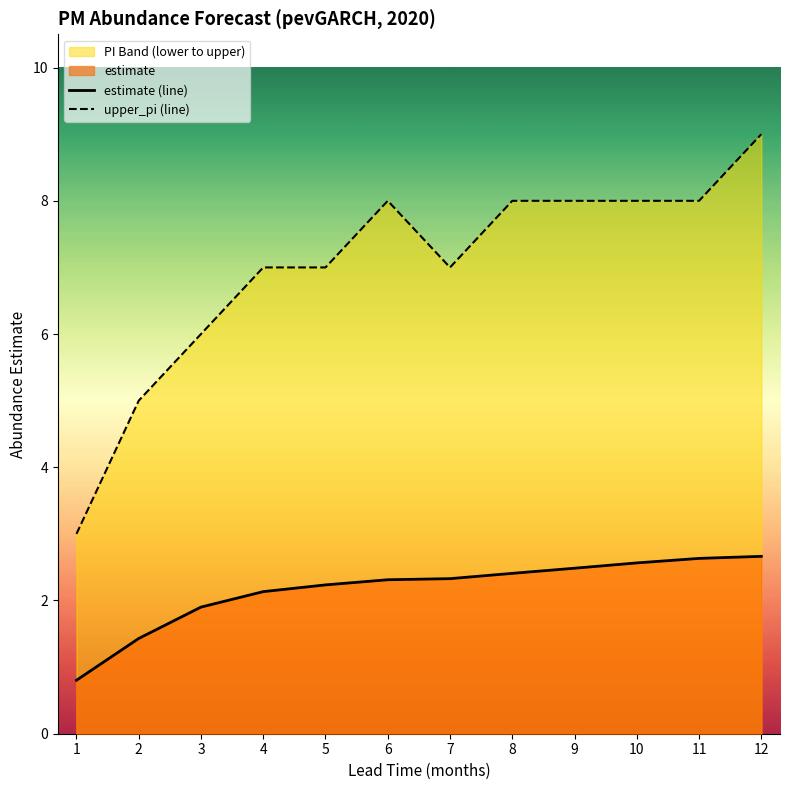

List the labels in order of upper_pi (line) value, largest first.

12, 6, 8, 9, 10, 11, 4, 5, 7, 3, 2, 1